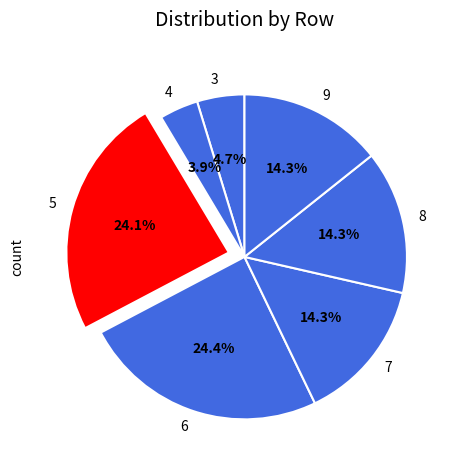

Count the number of slices in the pie.

7